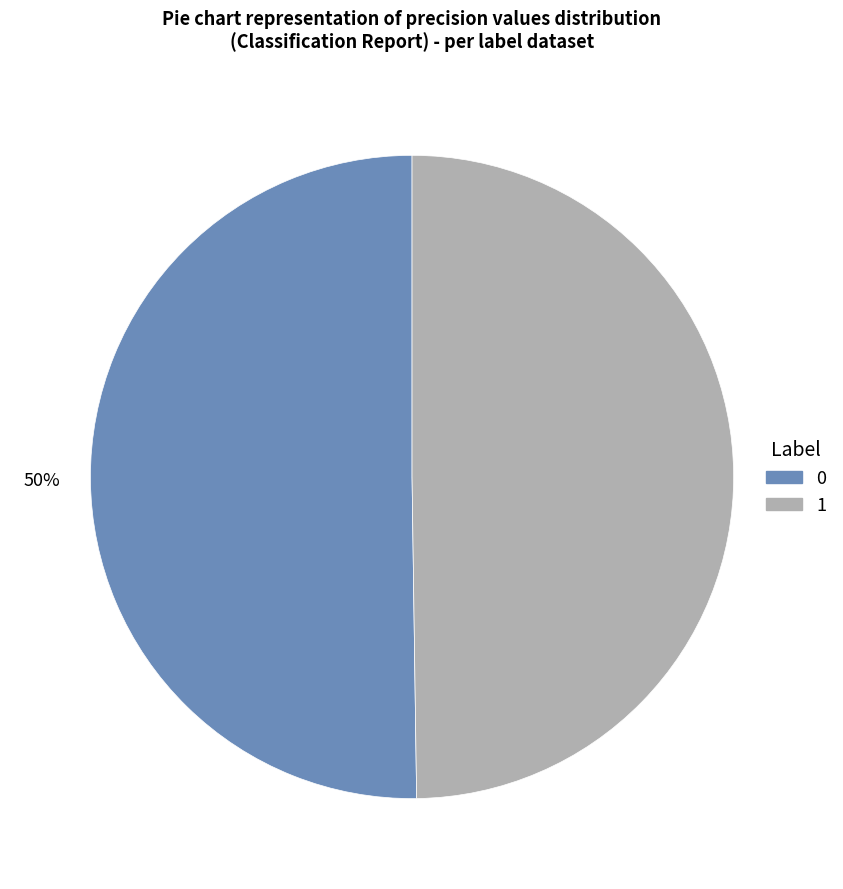

To the nearest percent, what is the combined percentage of 1 and 0?

100%